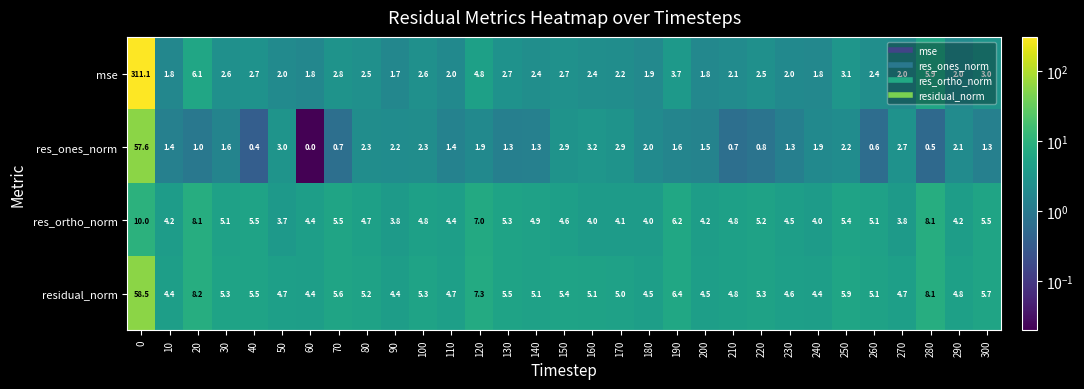

List the series in order of their peak value, lowest first.

res_ortho_norm, res_ones_norm, residual_norm, mse